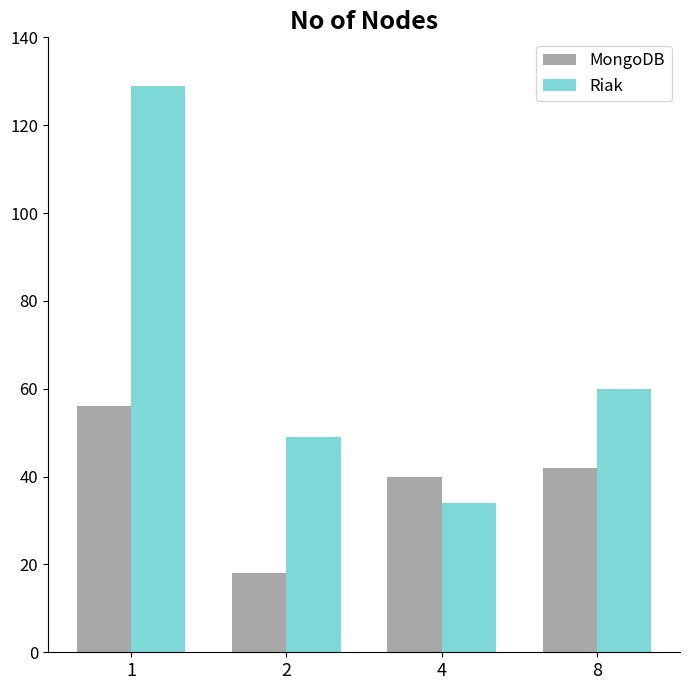

Is it true that MongoDB equals 40 at 4?

True